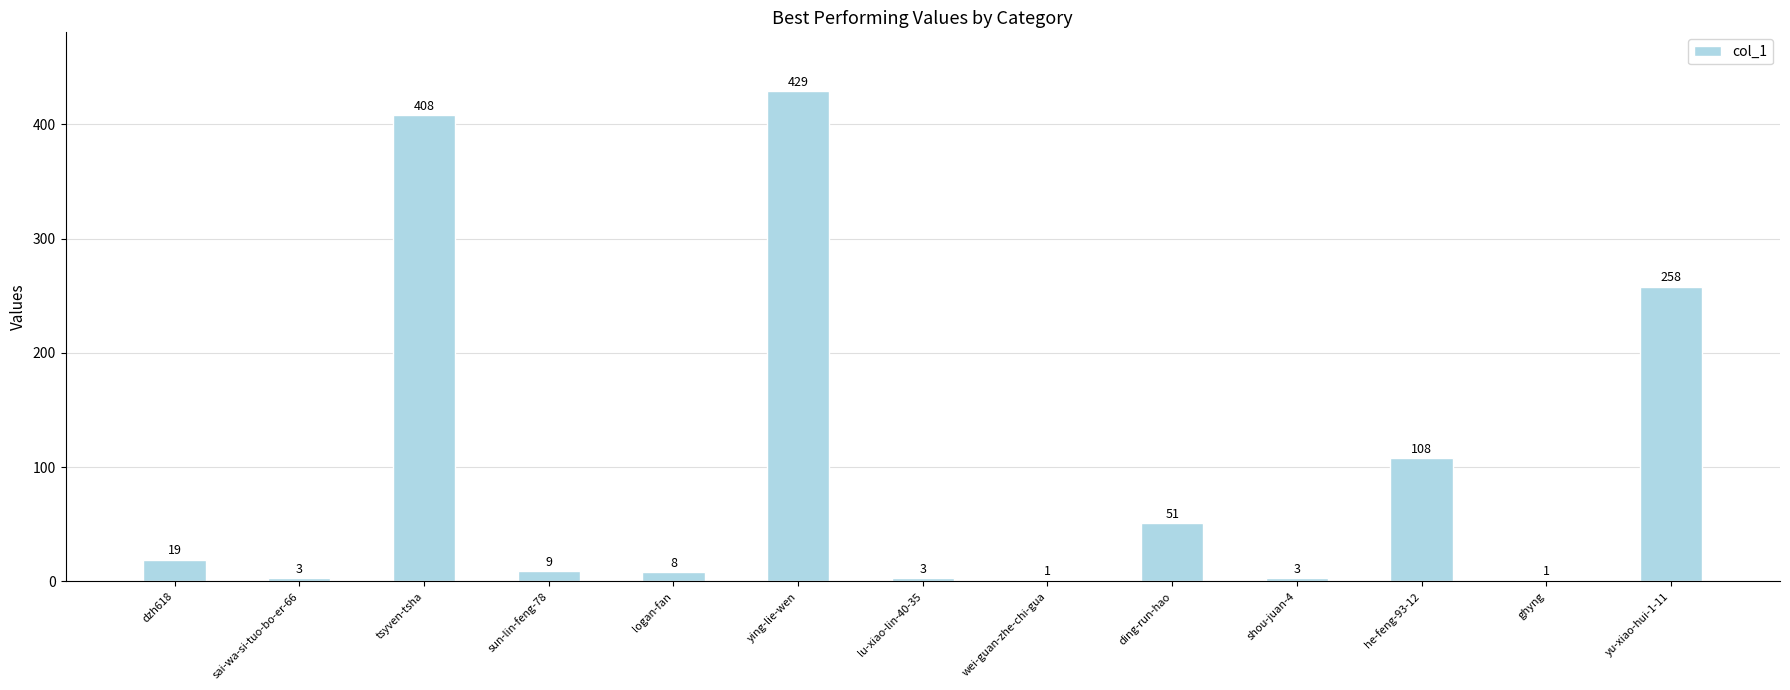

Approximately how many times larger is the value at sun-lin-feng-78 compared to wei-guan-zhe-chi-gua?

9.0